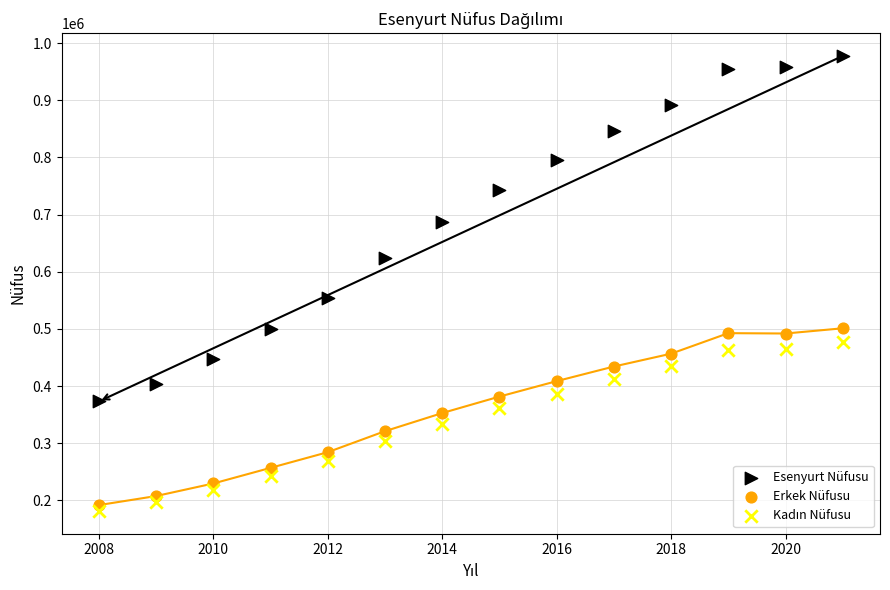

Which series reaches the maximum Y coordinate?

Esenyurt Nüfusu